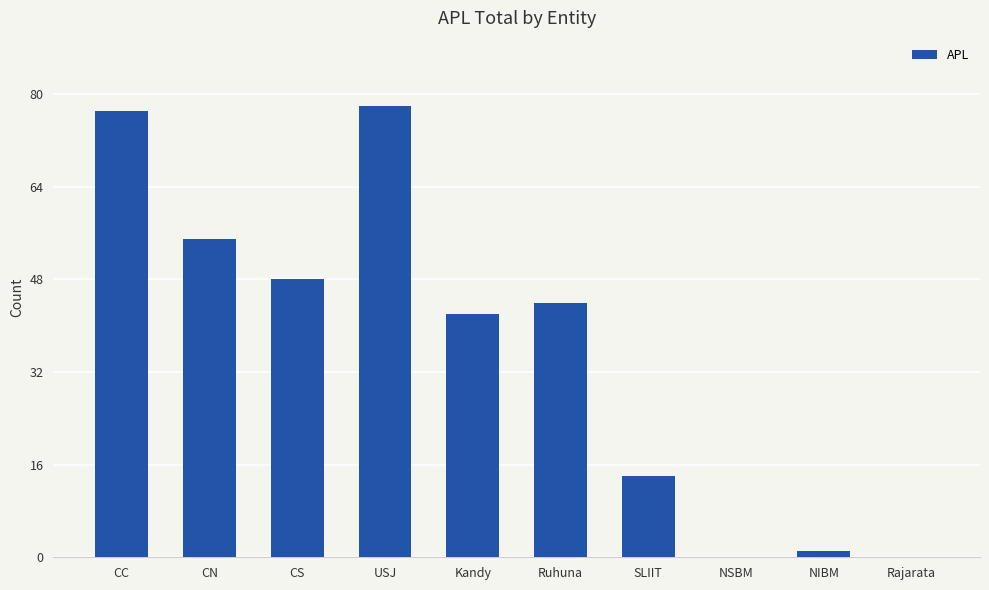

What is the greatest value displayed?

78